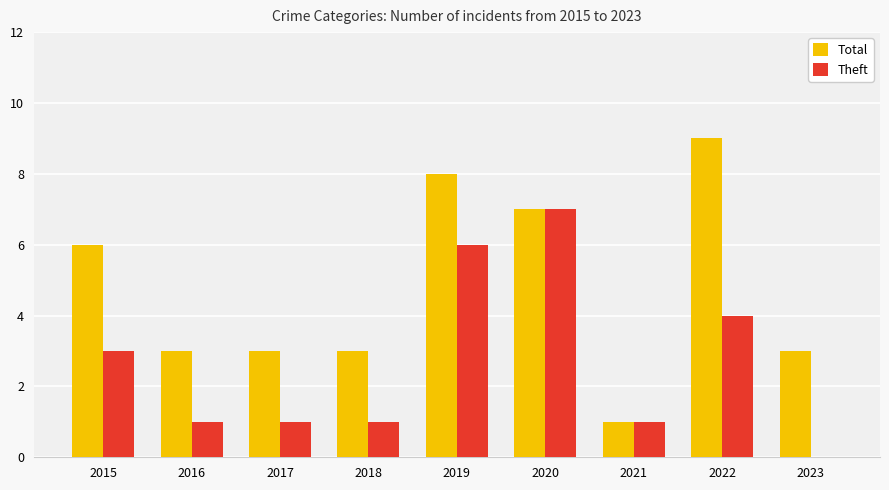

What is the sum of all Theft values?

24